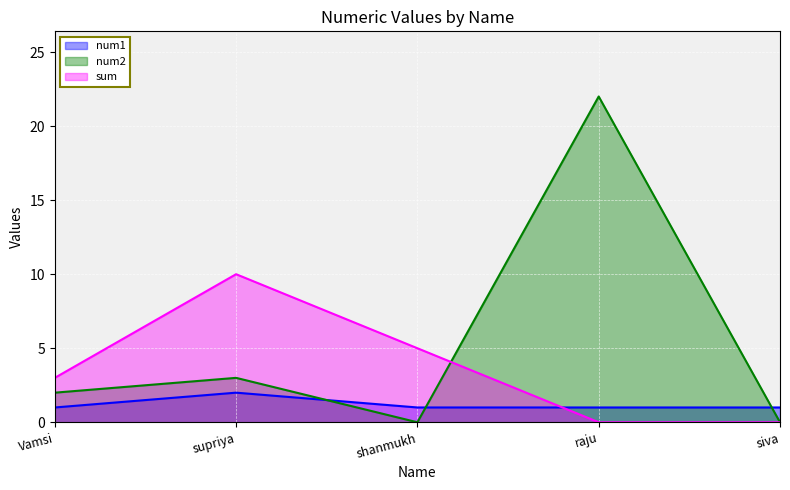

True or false: num2 and num1 intersect in this chart.

True